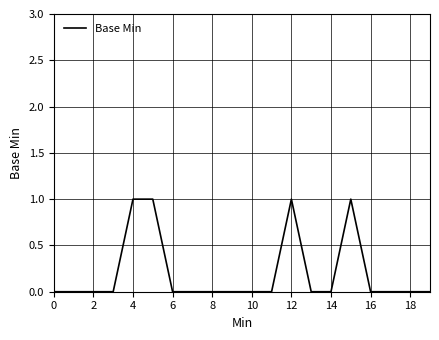

How many series are shown in this chart?

1